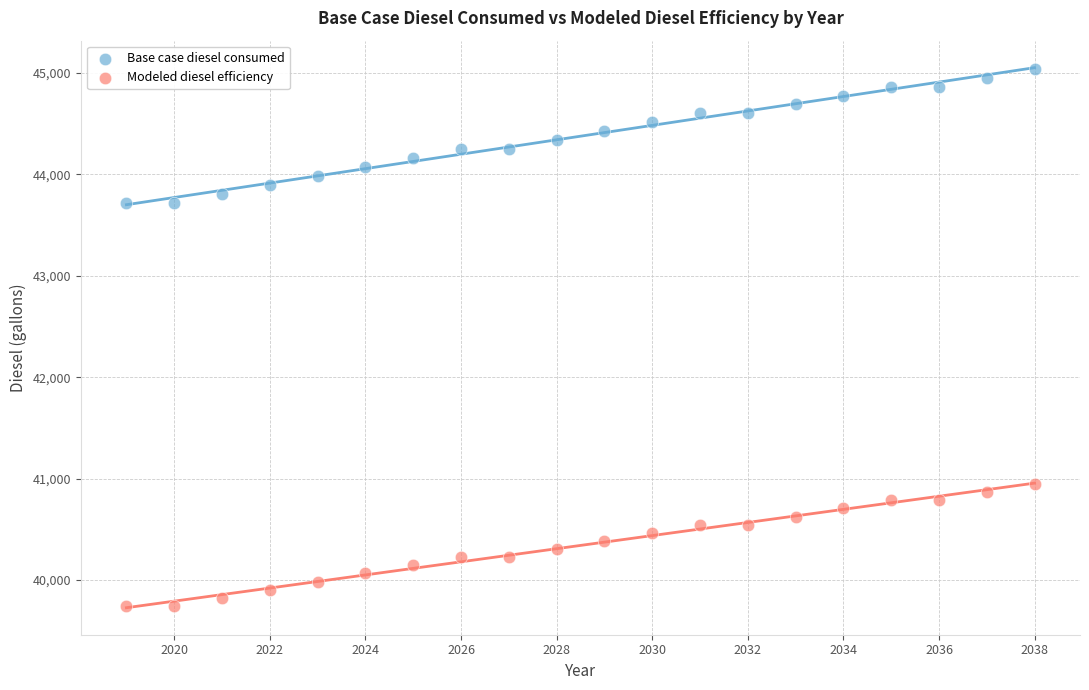

What are all the series names shown in the legend?

Base case diesel consumed, Modeled diesel efficiency